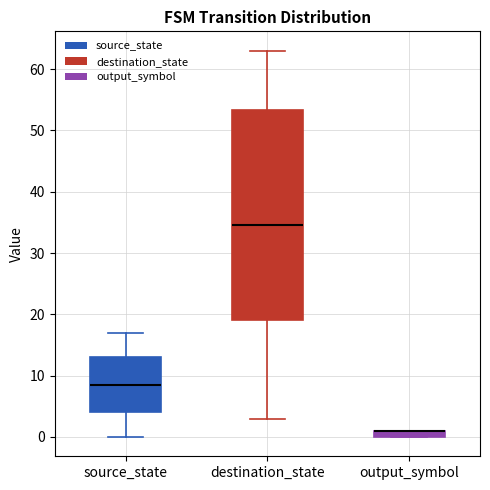

Comparing the boxes themselves (not the whiskers), which one is the tallest?

destination_state